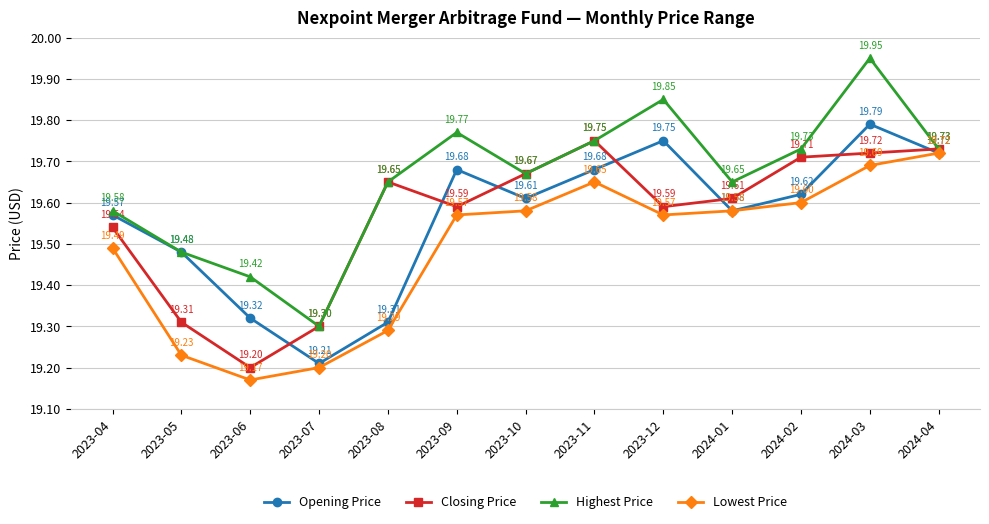

What is the sum of the Opening Price values at 2024-04 and 2023-12?

39.5